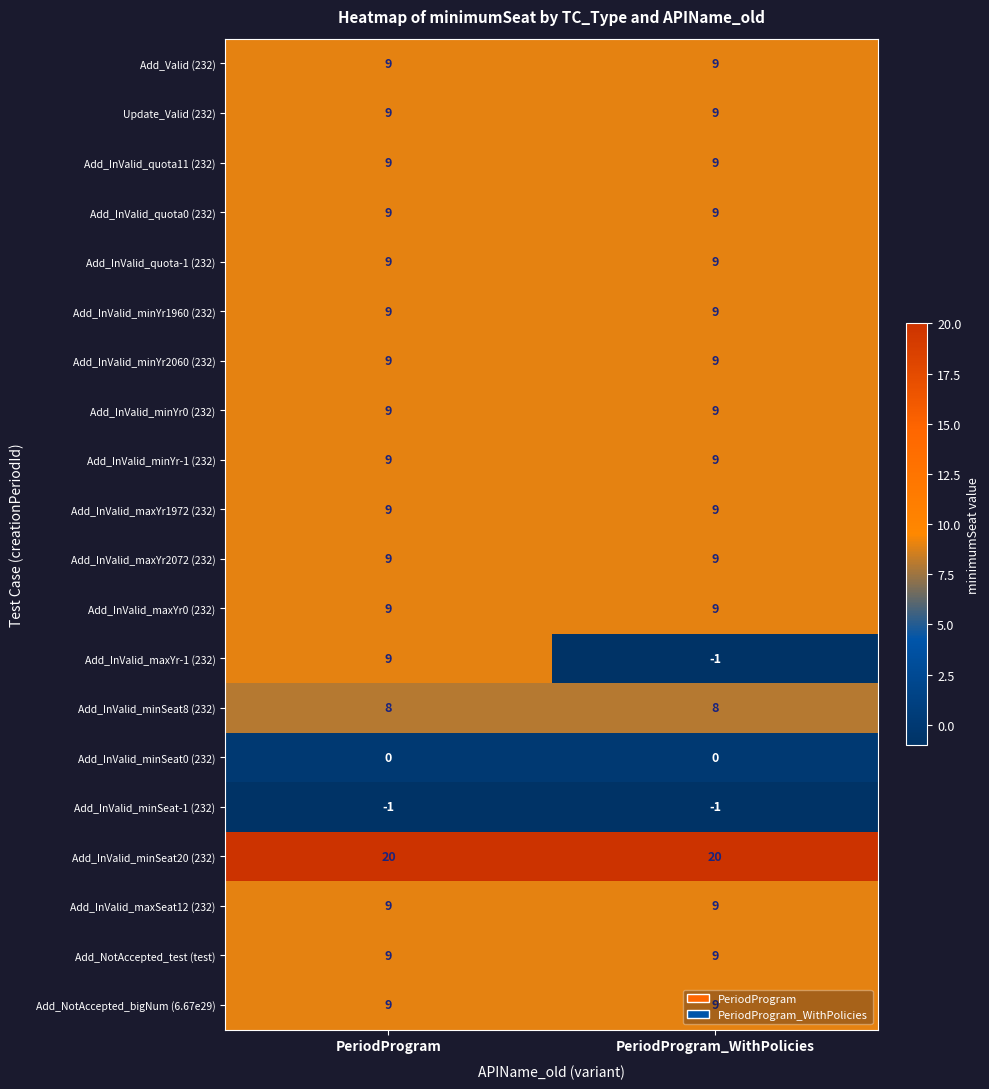

At which category is the sum across all series the highest?

PeriodProgram